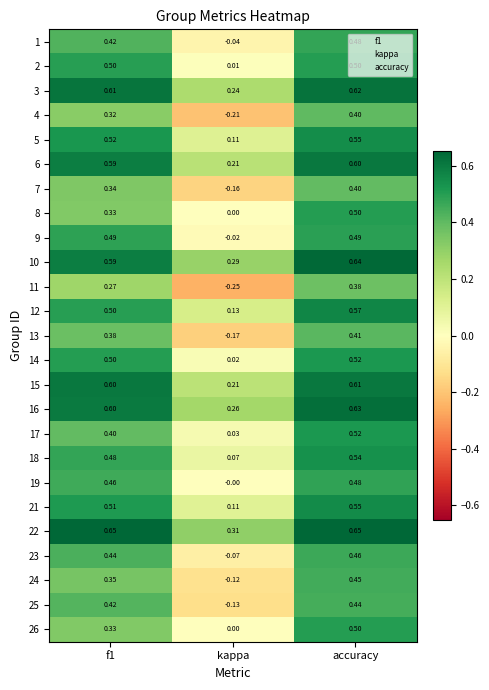

At which label does 26 reach its peak?

accuracy